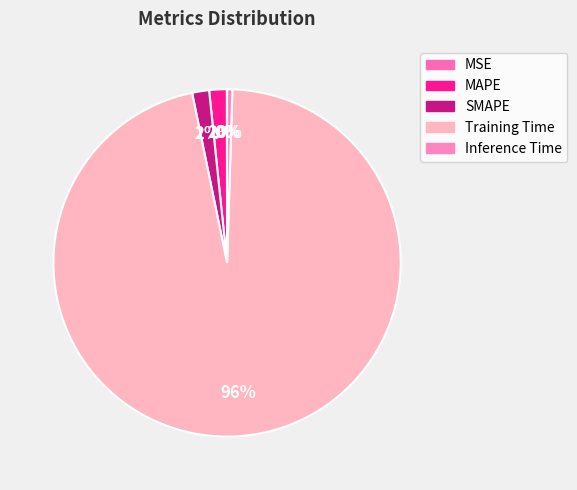

Is it true that Training Time is 96% of the pie?

True